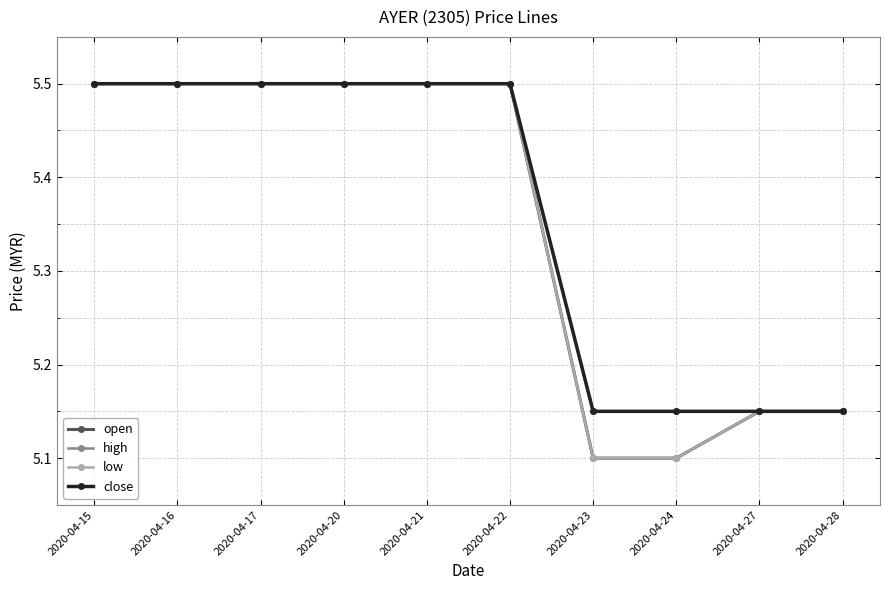

Is it true that low equals 5.2 at 2020-04-27?

True